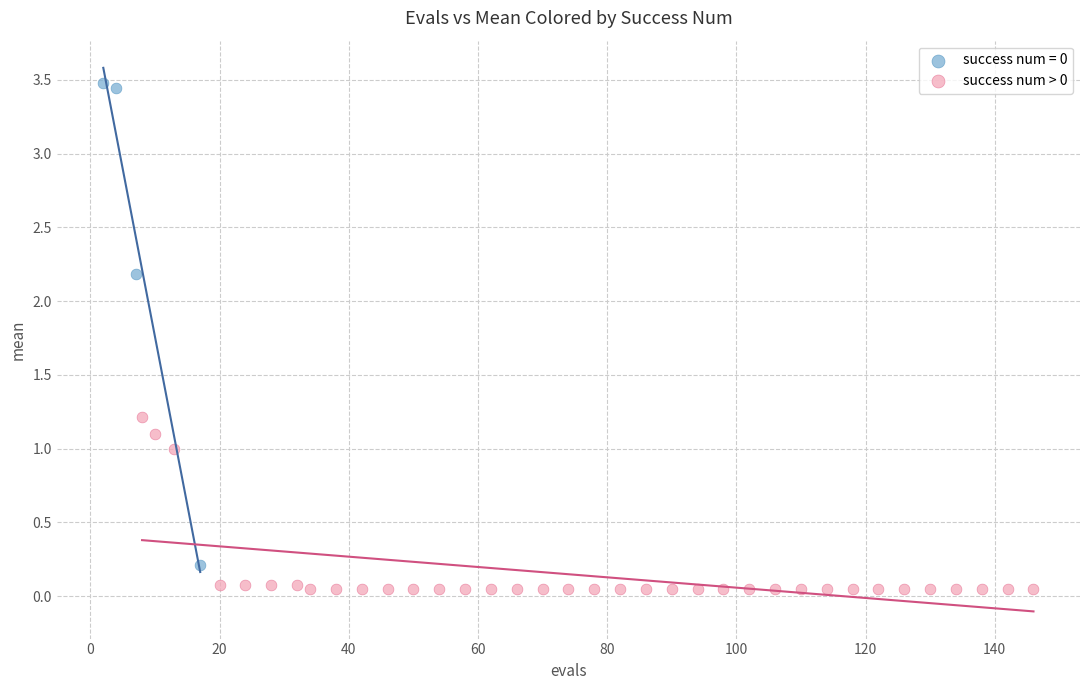

Which series reaches the maximum Y coordinate?

success num = 0